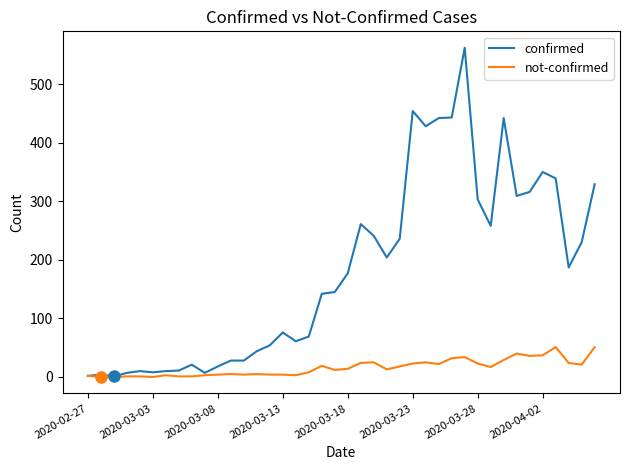

Which series has the largest range (max minus min)?

confirmed